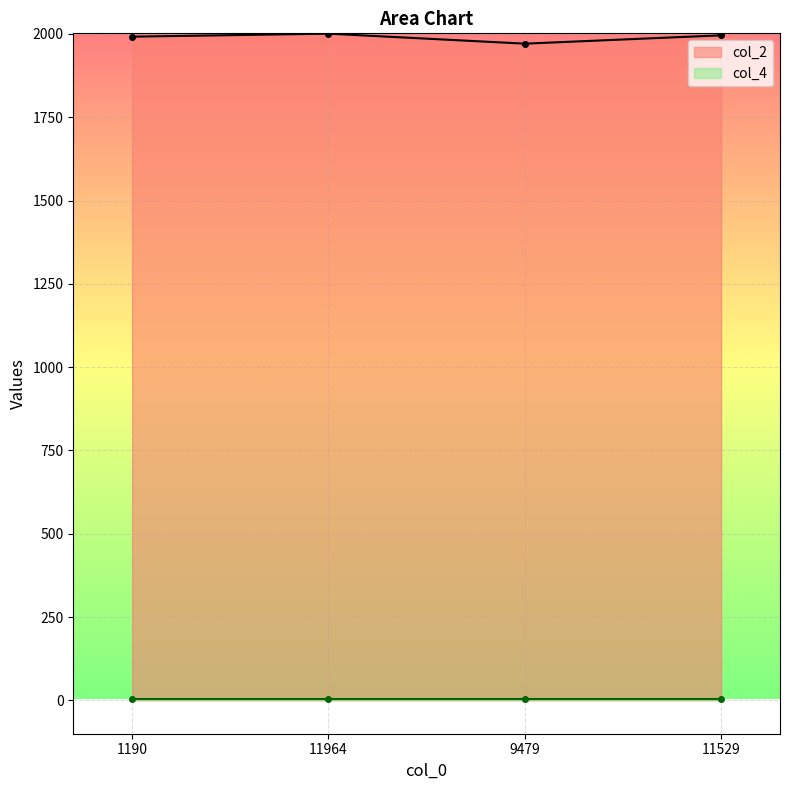

What is the difference between the values at 1190 and 11529?

4